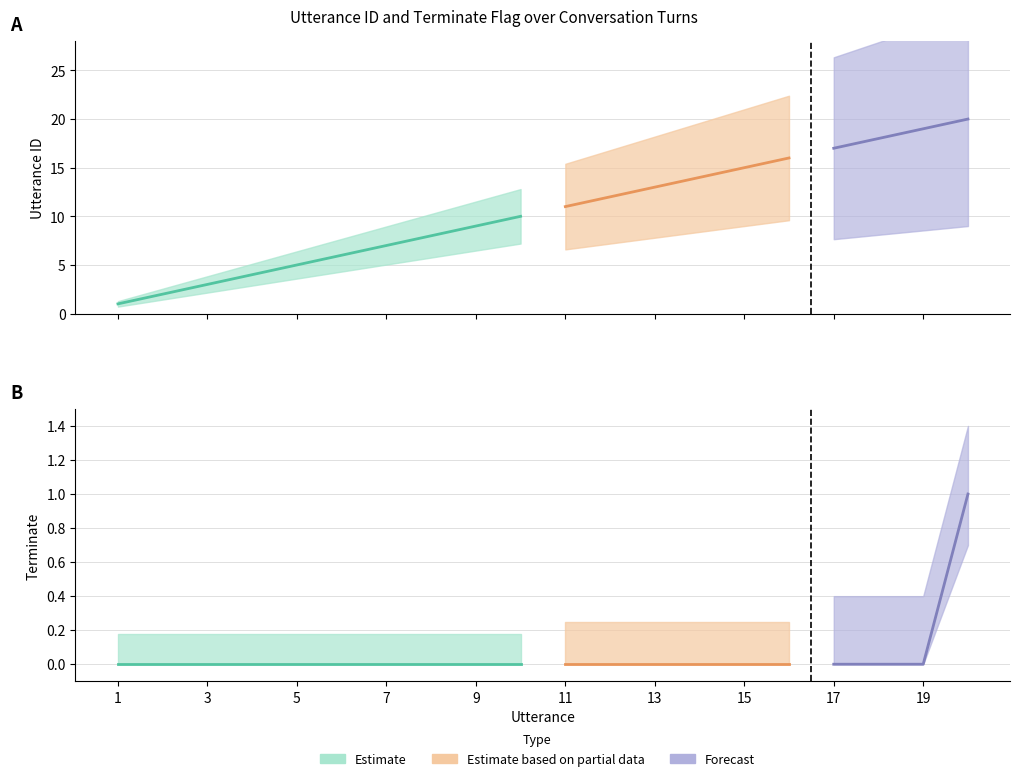

True or false: terminate has a value of 0 at 5.

True